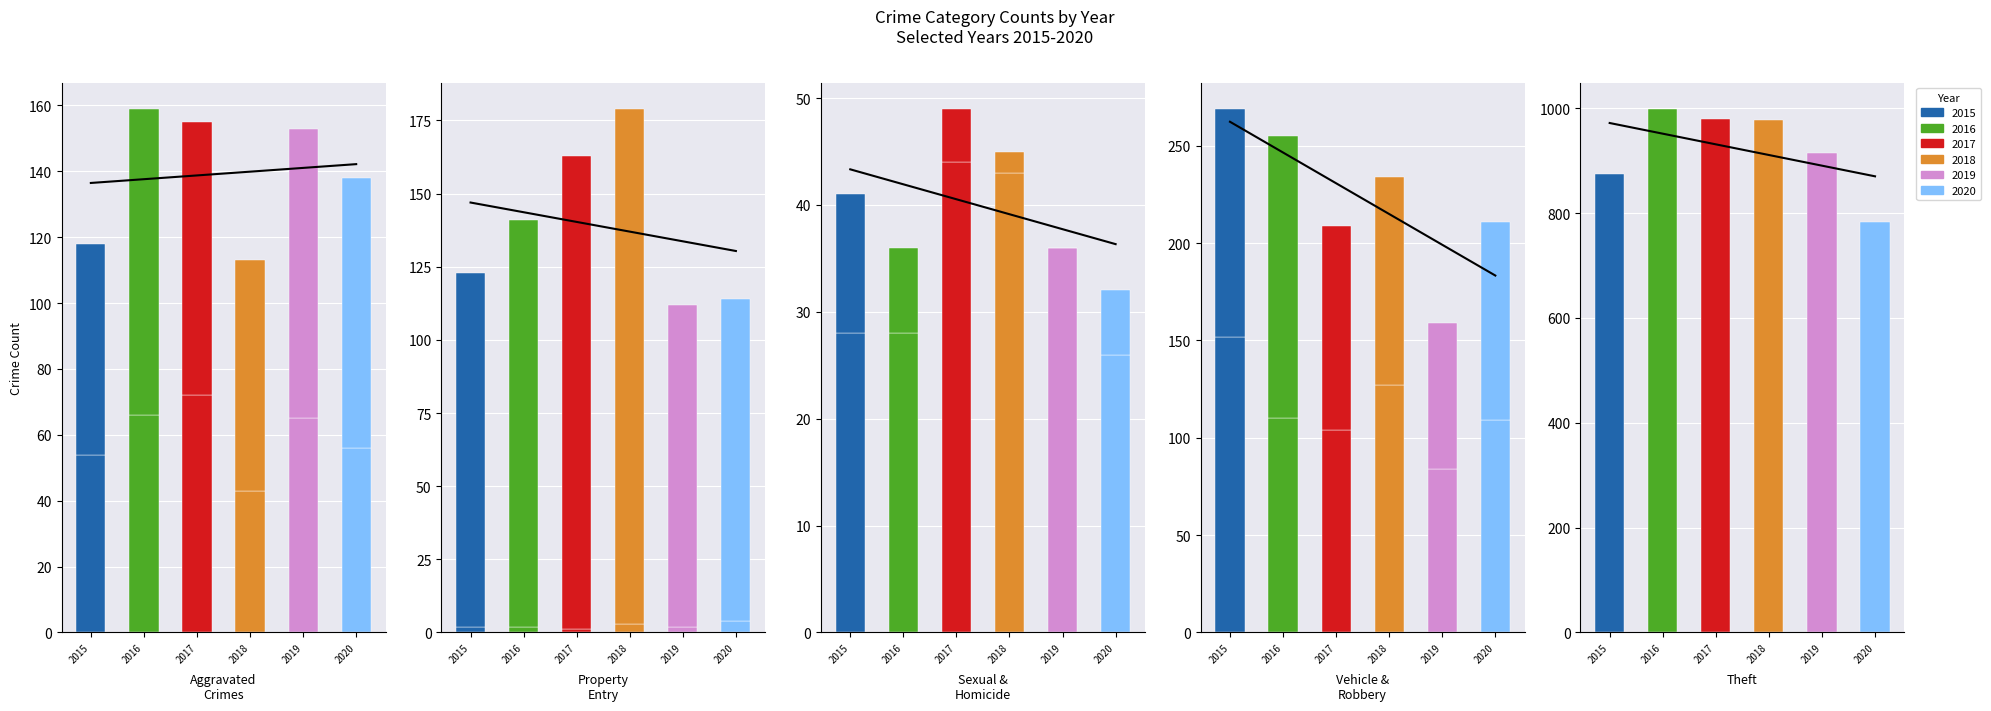

Reading left to right, what are all the values shown in this chart?

2015: 54	64	2	121	28	13	152	117	874
2016: 66	93	2	139	28	8	110	145	999
2017: 72	83	1	162	44	5	104	105	979
2018: 43	70	3	176	43	2	127	107	977
2019: 65	88	2	110	36	0	84	75	914
2020: 56	82	4	110	26	6	109	102	783